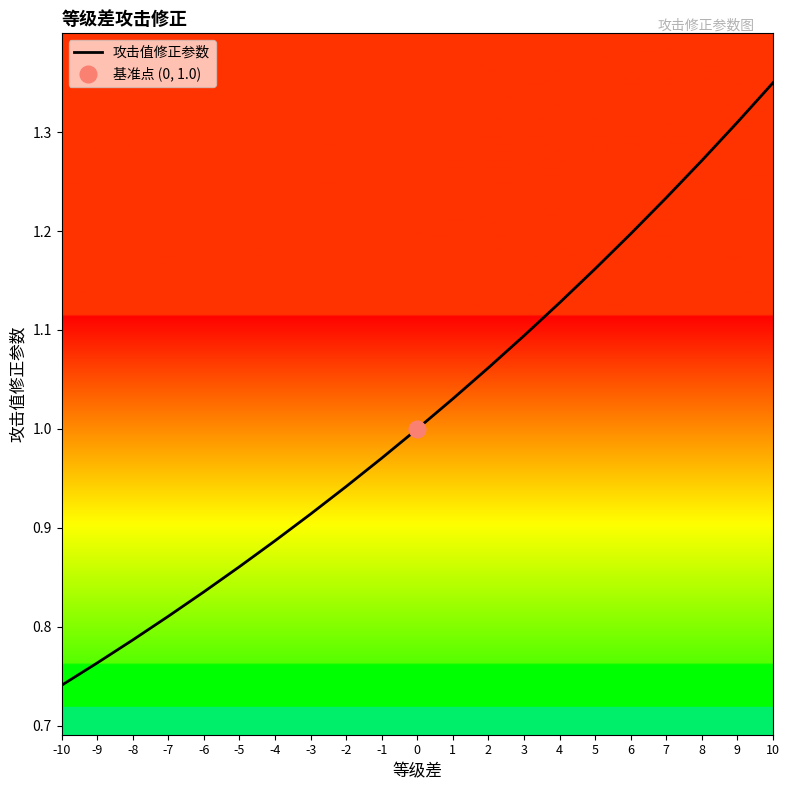

What value does the data have at 9?

1.3